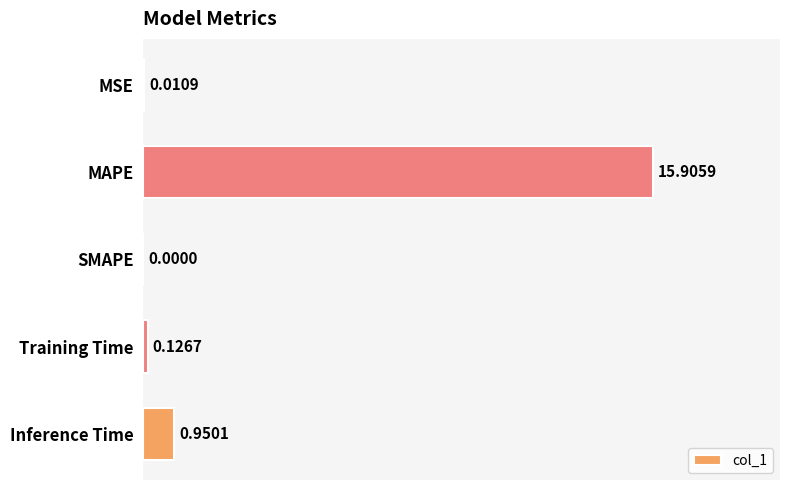

At which category does the chart reach its peak across all series?

MAPE